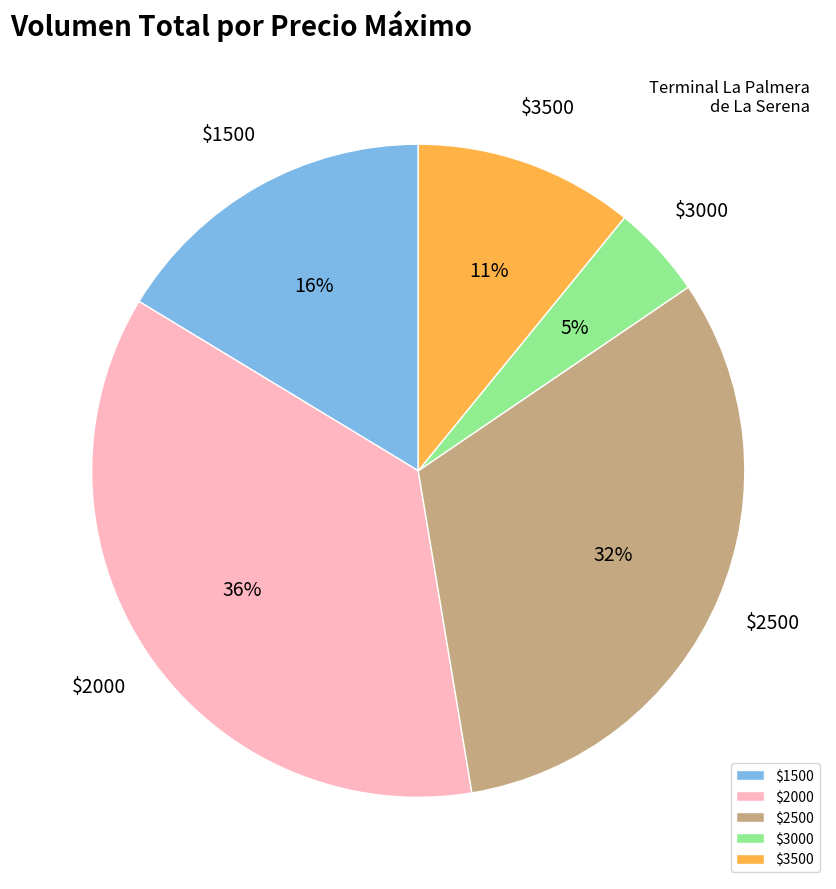

Which slice is the smallest?

$3000